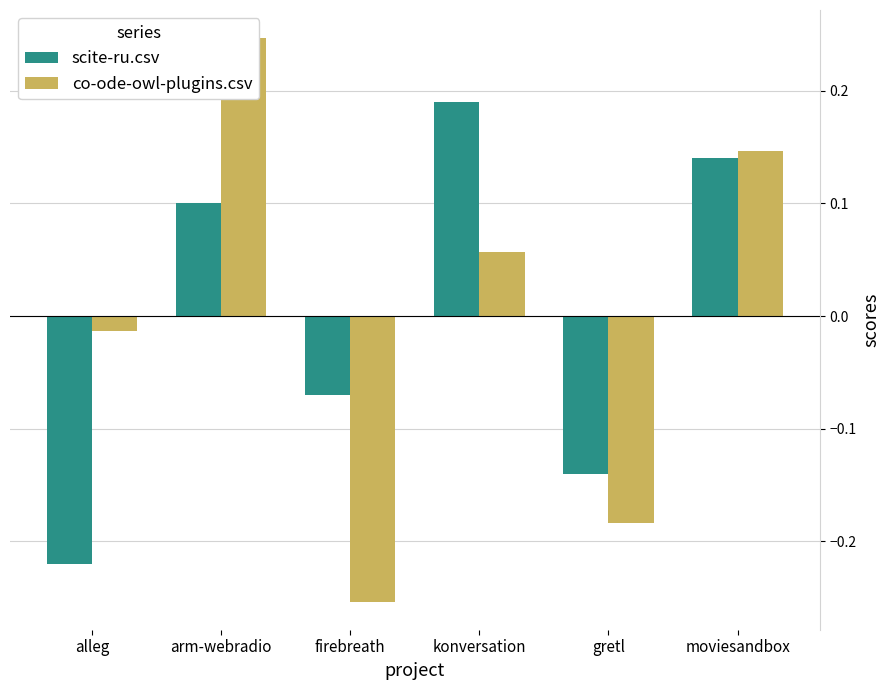

At which label does co-ode-owl-plugins.csv reach its minimum?

firebreath